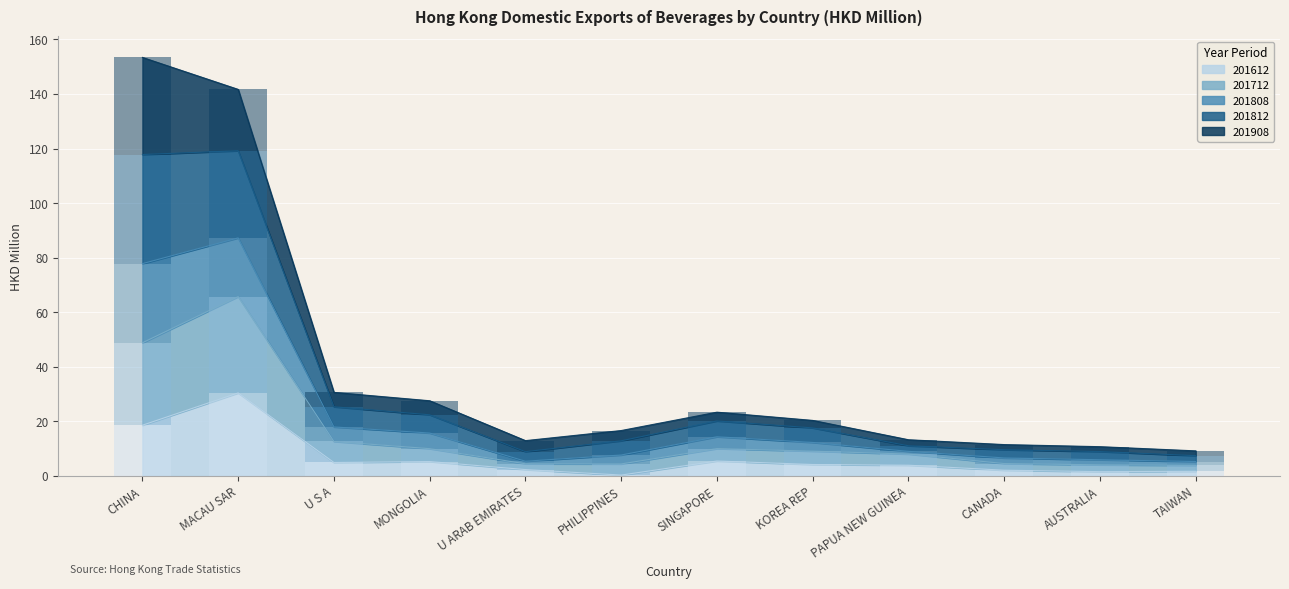

What is the minimum value for 201808?

1.0